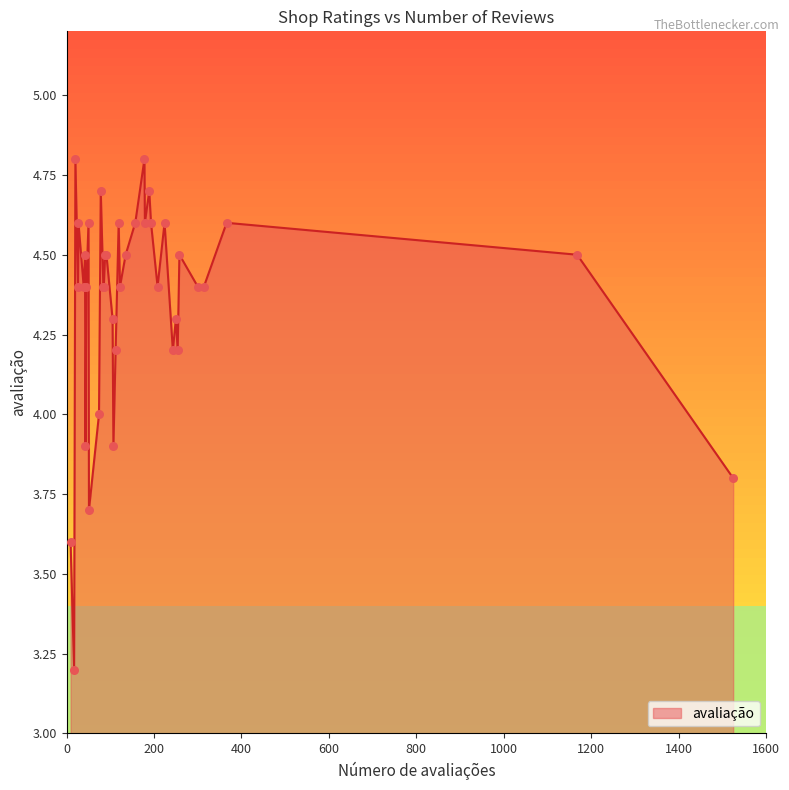

What is the smallest value displayed?

3.2